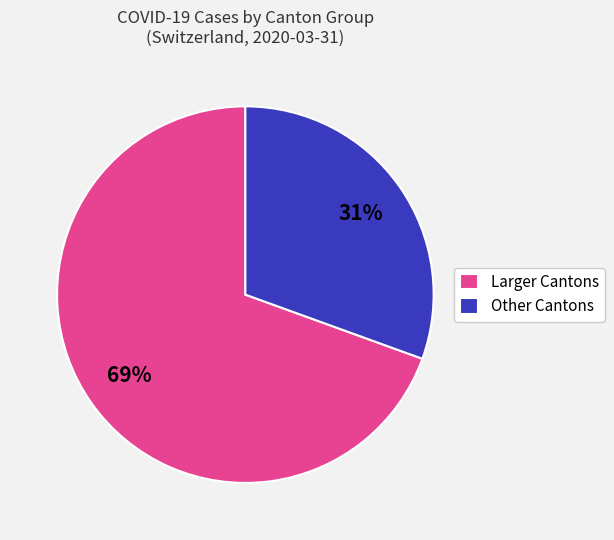

What percentage is the Larger Cantons slice, to the nearest percent?

69%